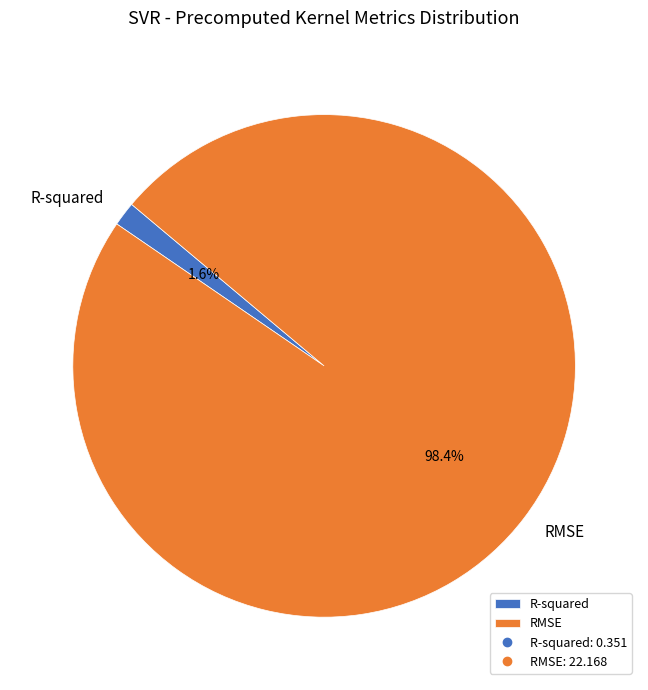

To the nearest percent, what is the combined percentage of R-squared and RMSE?

100%